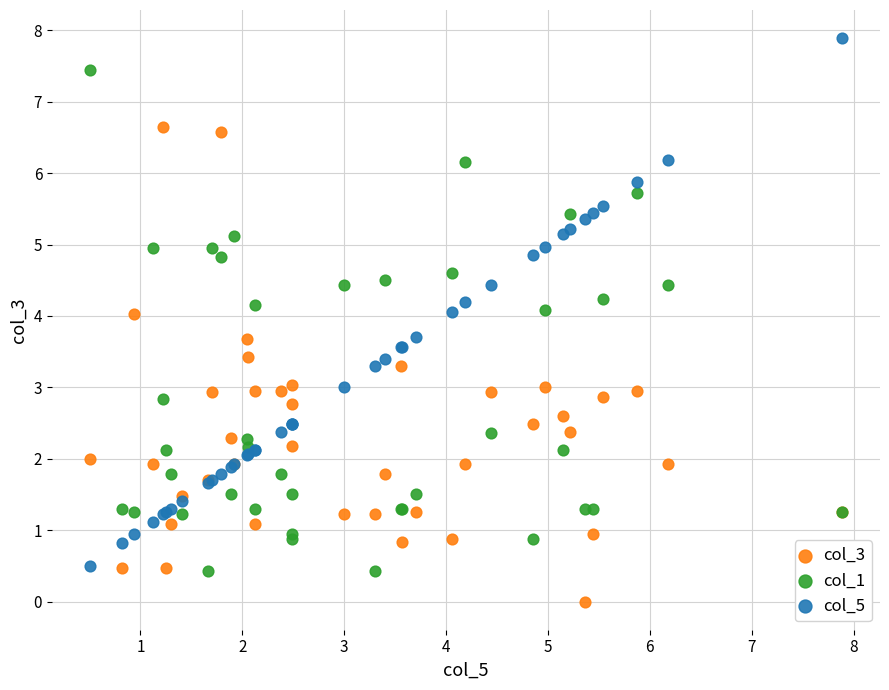

Which series contains the highest Y value?

col_5